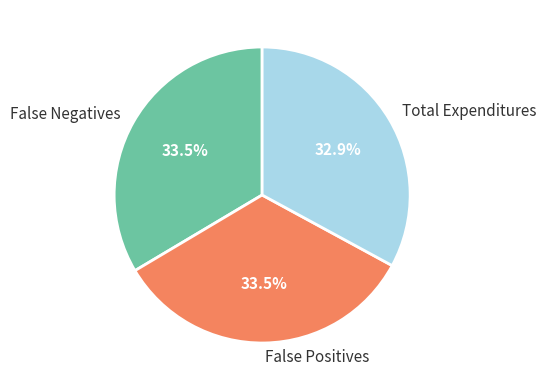

Is there a majority slice in this chart?

No